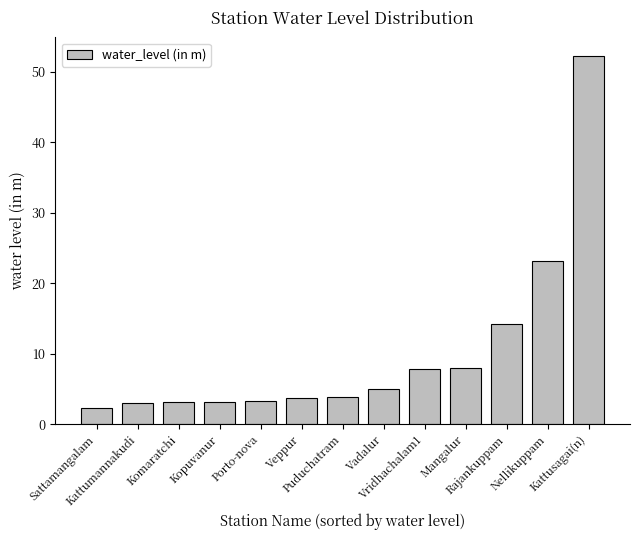

What is the value of the 9th bar from the left?

7.9